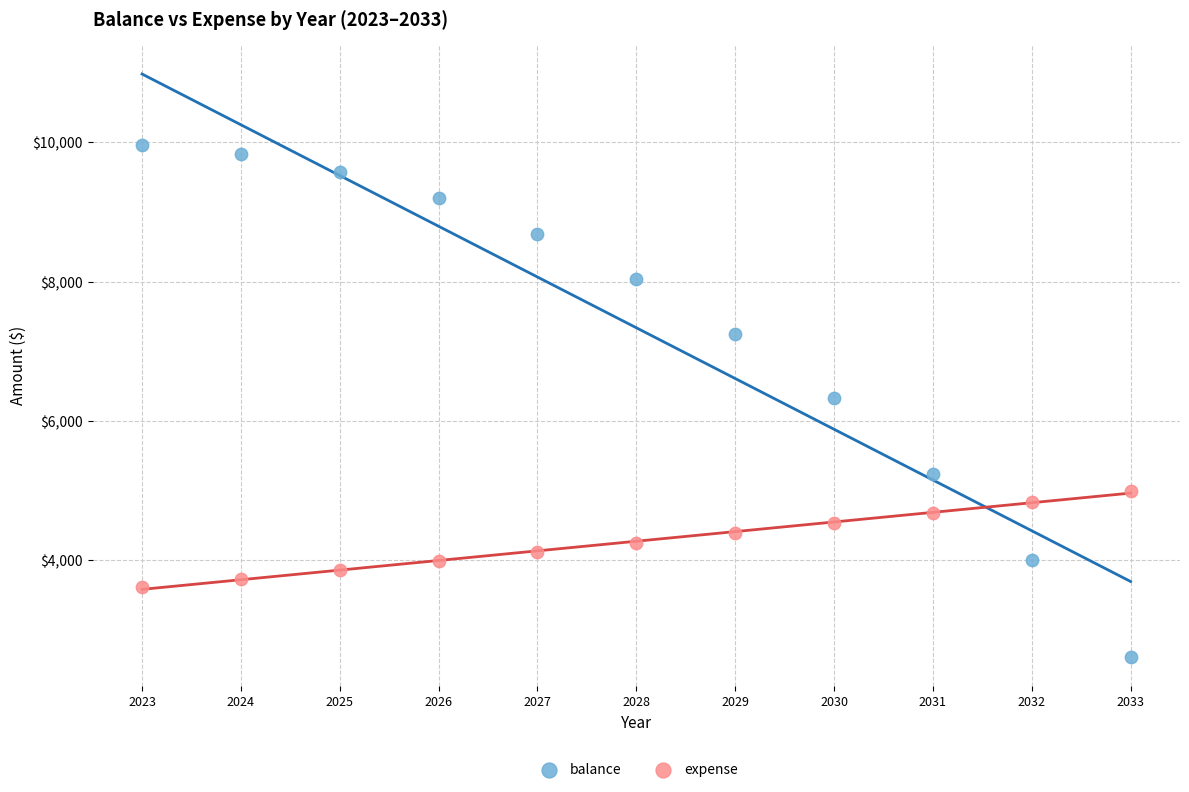

Which series has the largest Y range (max minus min)?

balance